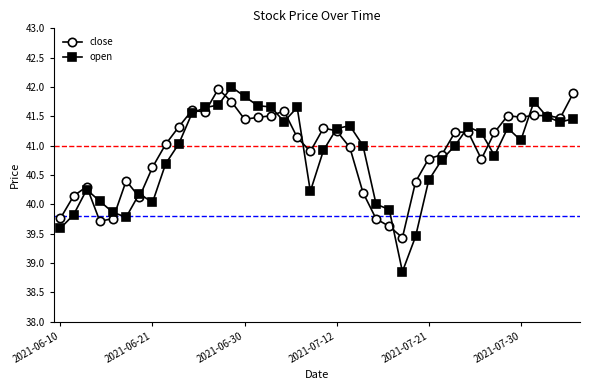

True or false: open has more than 2 points higher than both neighbors.

True